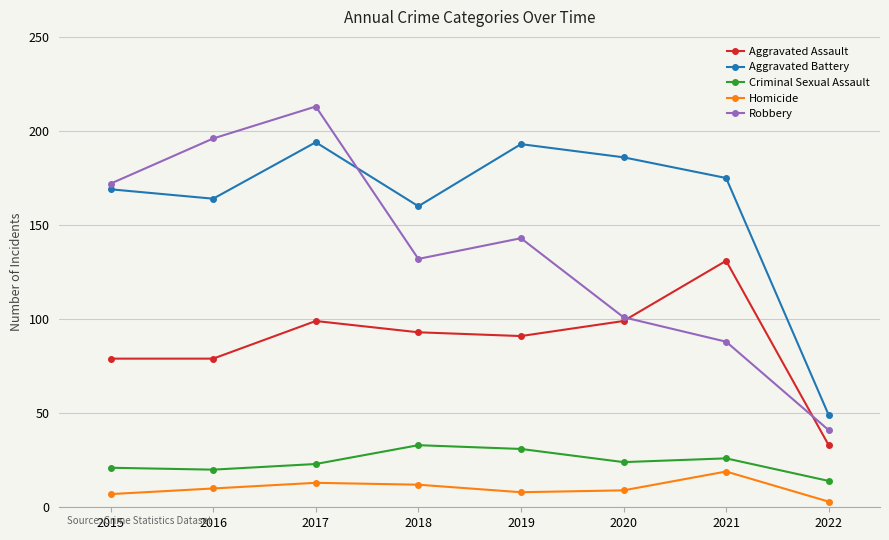

What is the value of the Homicide point at the 6th from the left?

9